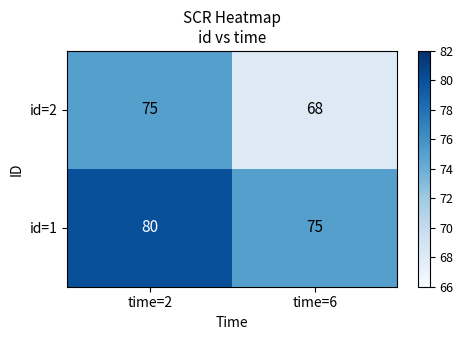

Is it true that id=1 equals 75 at time=6?

True